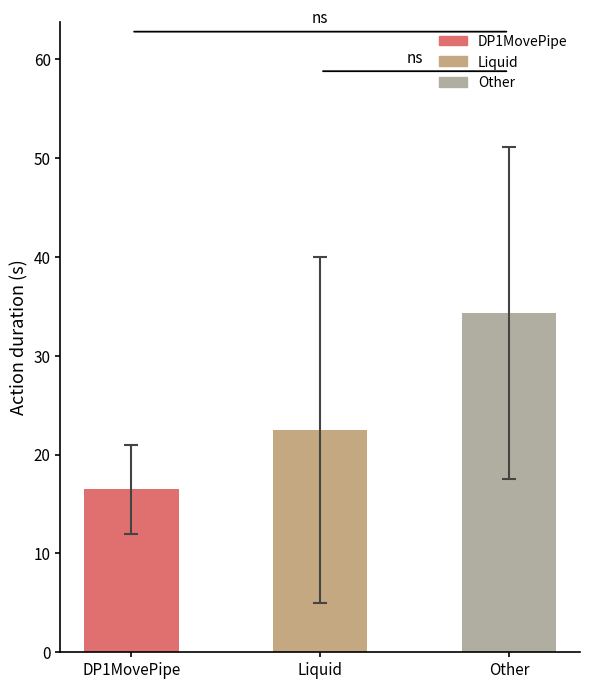

At which label is the value closest to 25?

Liquid